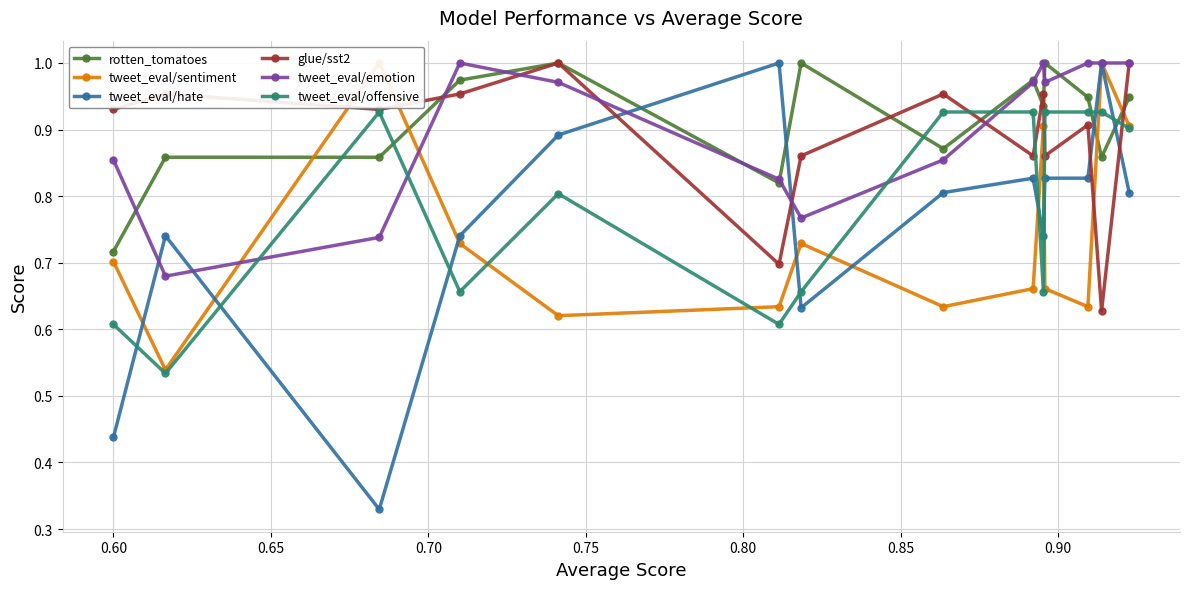

In tweet_eval/hate, how many points are lower than both neighbors (excluding endpoints)?

3